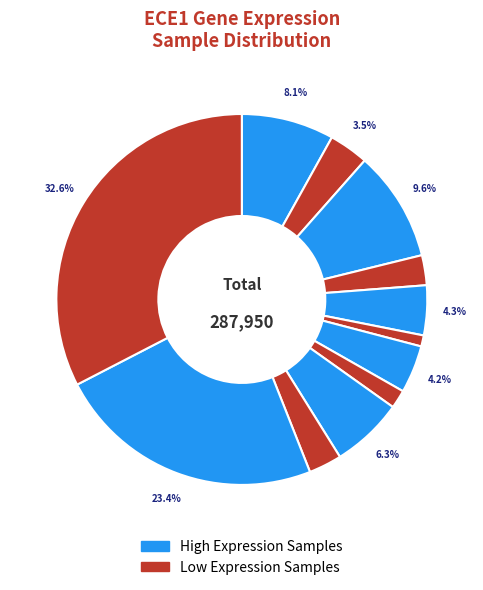

Count the number of slices in the pie.

12